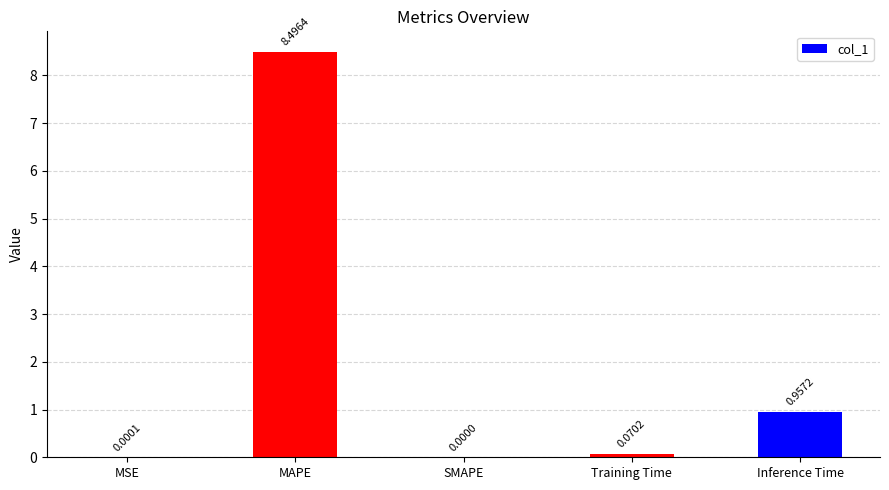

What is the sum of all values?

9.5